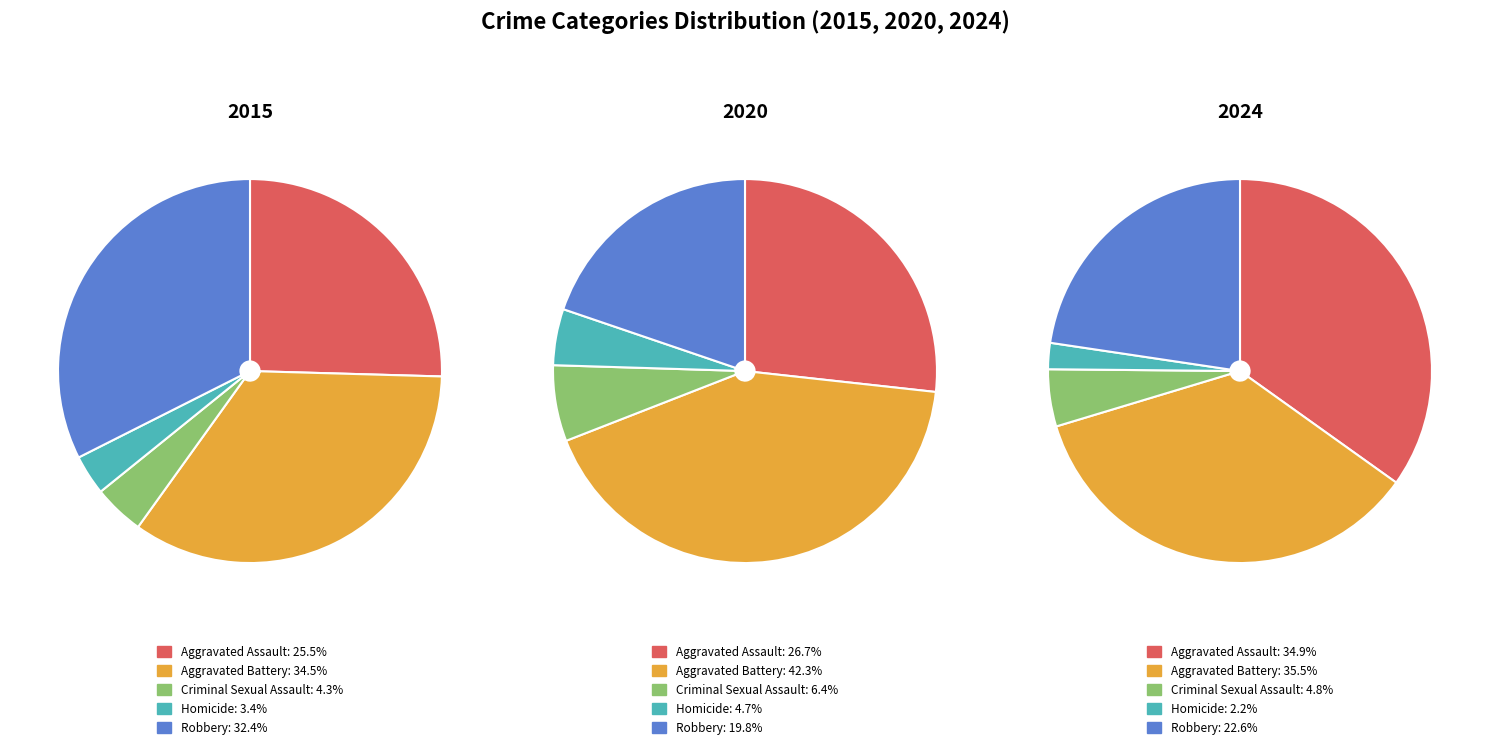

What is the smallest slice in the pie chart?

Homicide